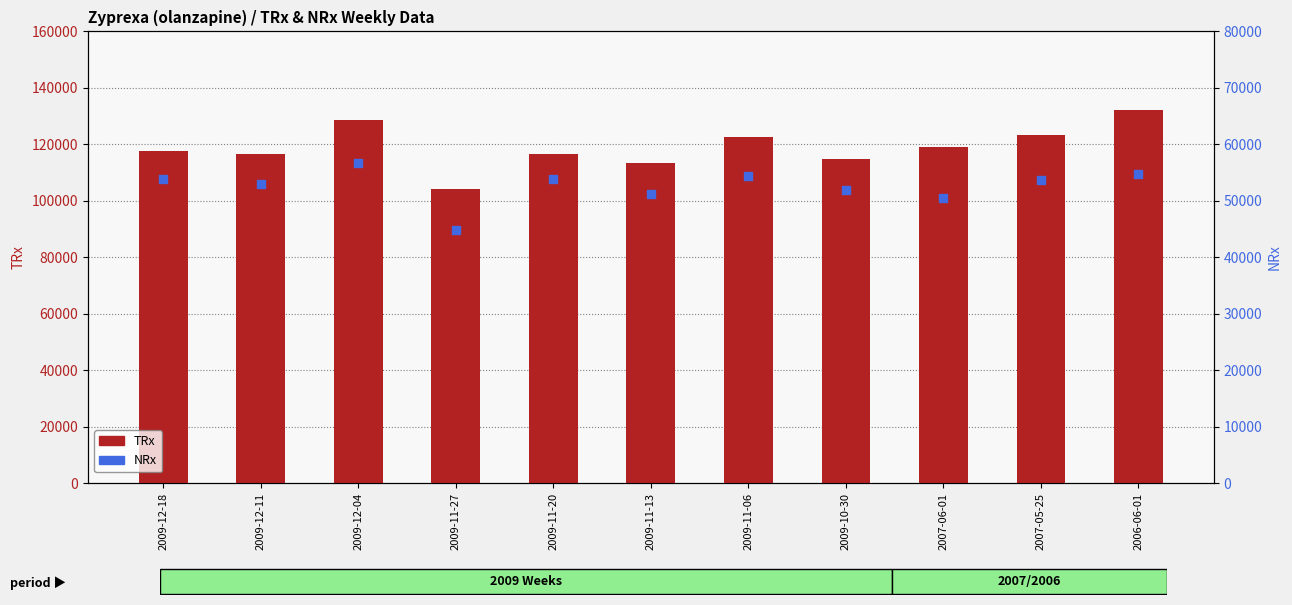

Which series has the largest Y range (max minus min)?

TRx